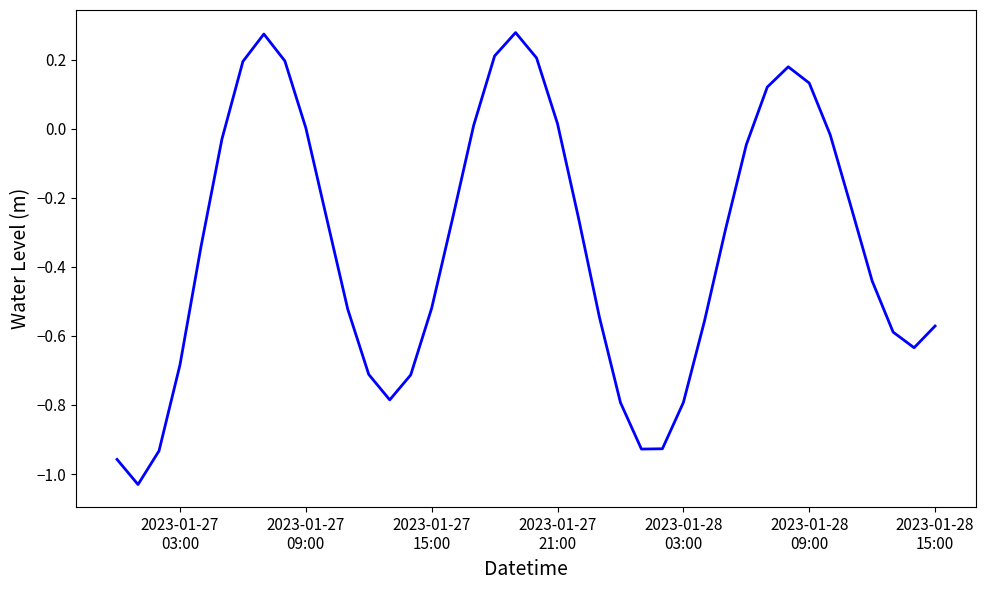

What is the difference between the maximum and minimum values?

1.3